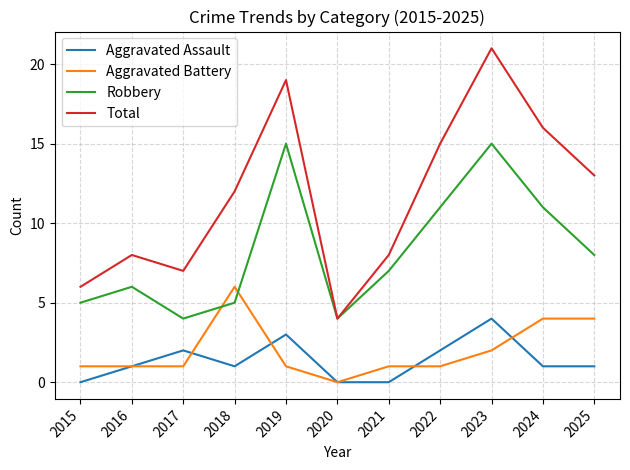

True or false: Robbery has a value of 9 at 2019.

False